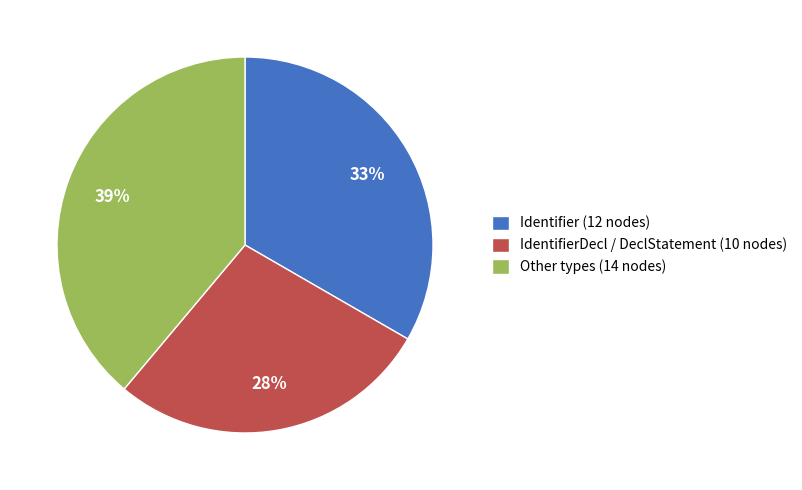

Combined, do Other types (14 nodes) and IdentifierDecl / DeclStatement (10 nodes) account for over 50%?

Yes